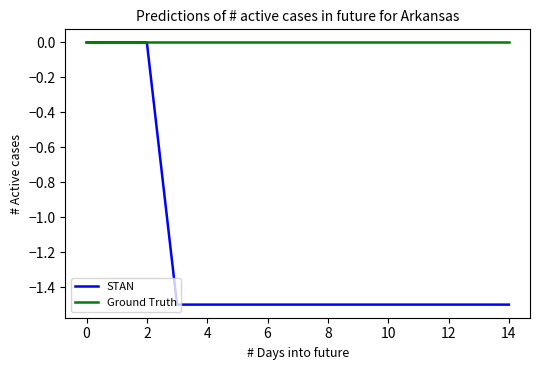

Which series has the largest total across all categories?

Ground Truth